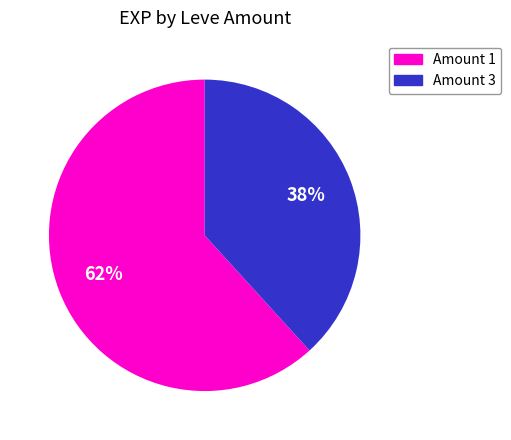

Is there any slice that represents more than half of the pie?

Yes